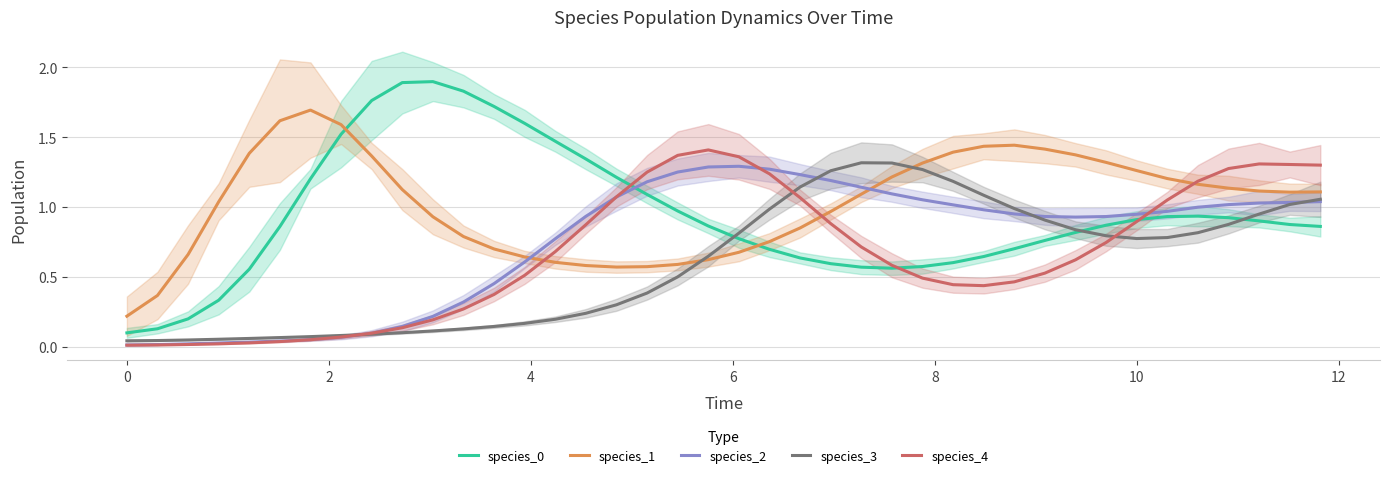

Which series has the largest total across all categories?

species_1